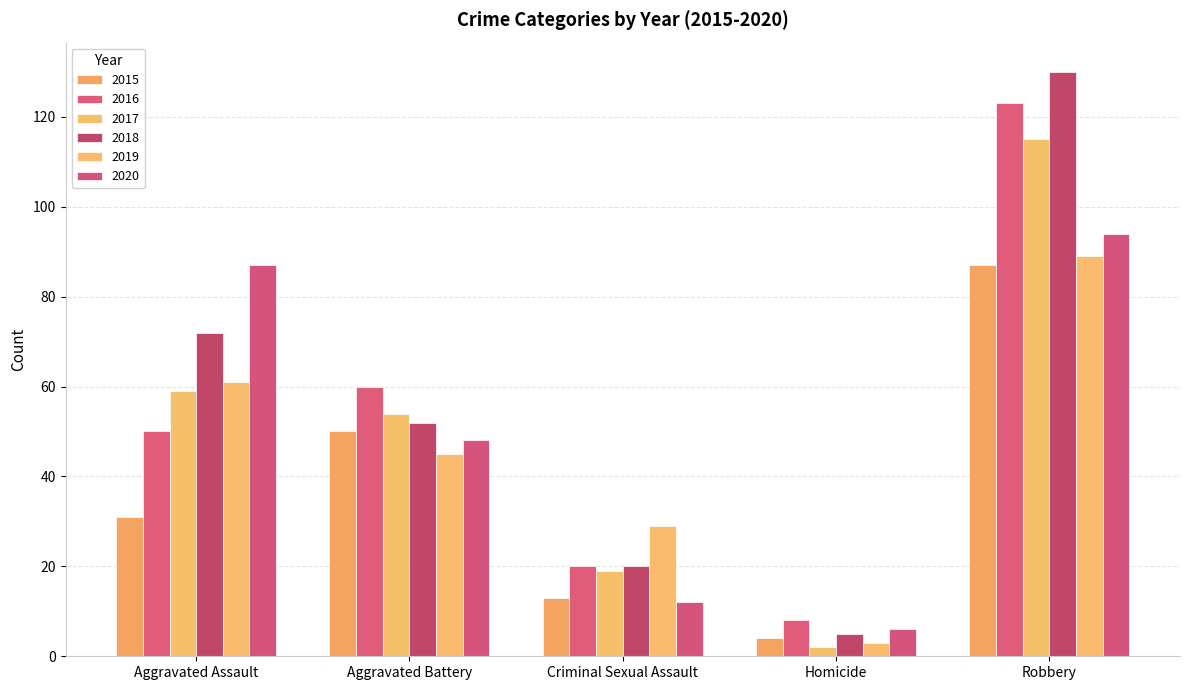

Read the 2018 value at Aggravated Assault, to the nearest 10.

70